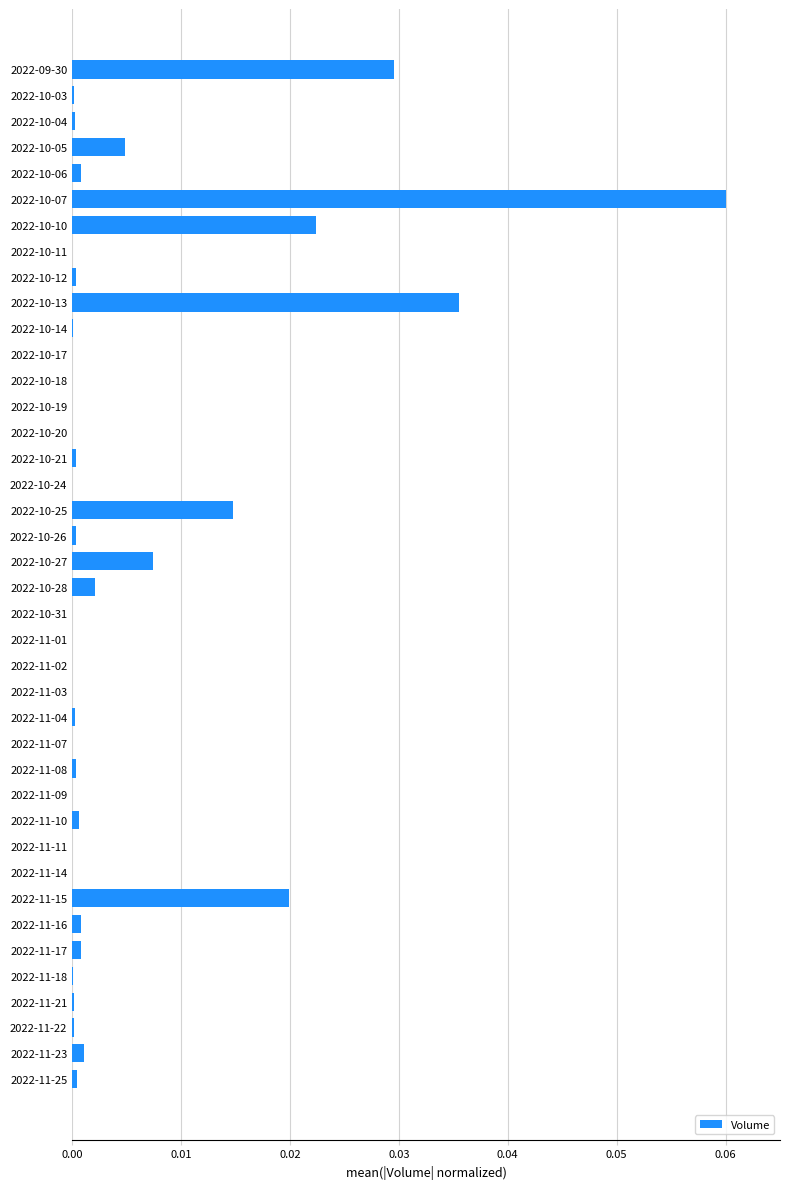

True or false: the data shows 0.0 at 2022-11-17.

True